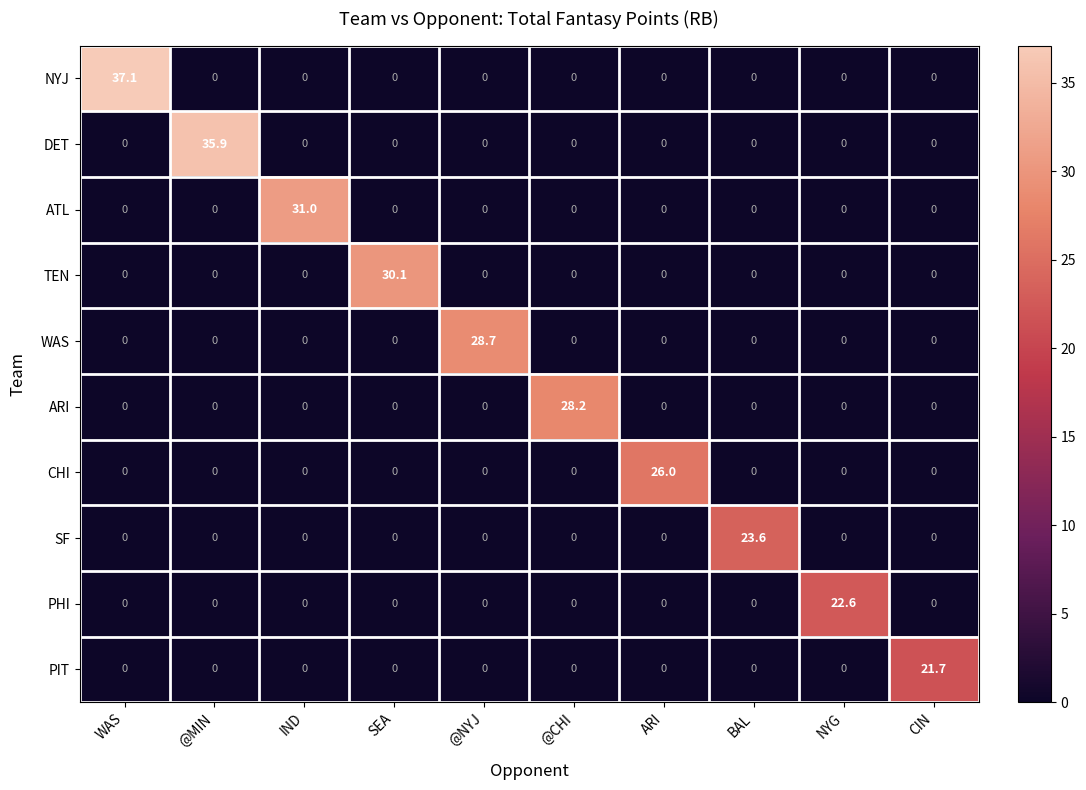

What is the total value across all series at @NYJ?

28.7